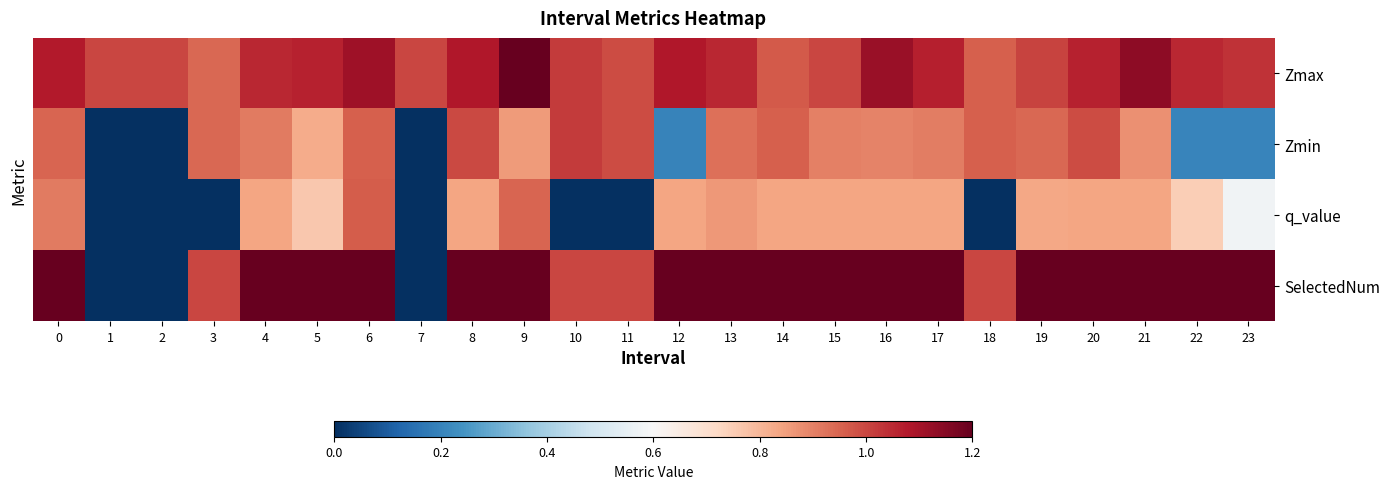

At how many categories does at least one series exceed 0?

24